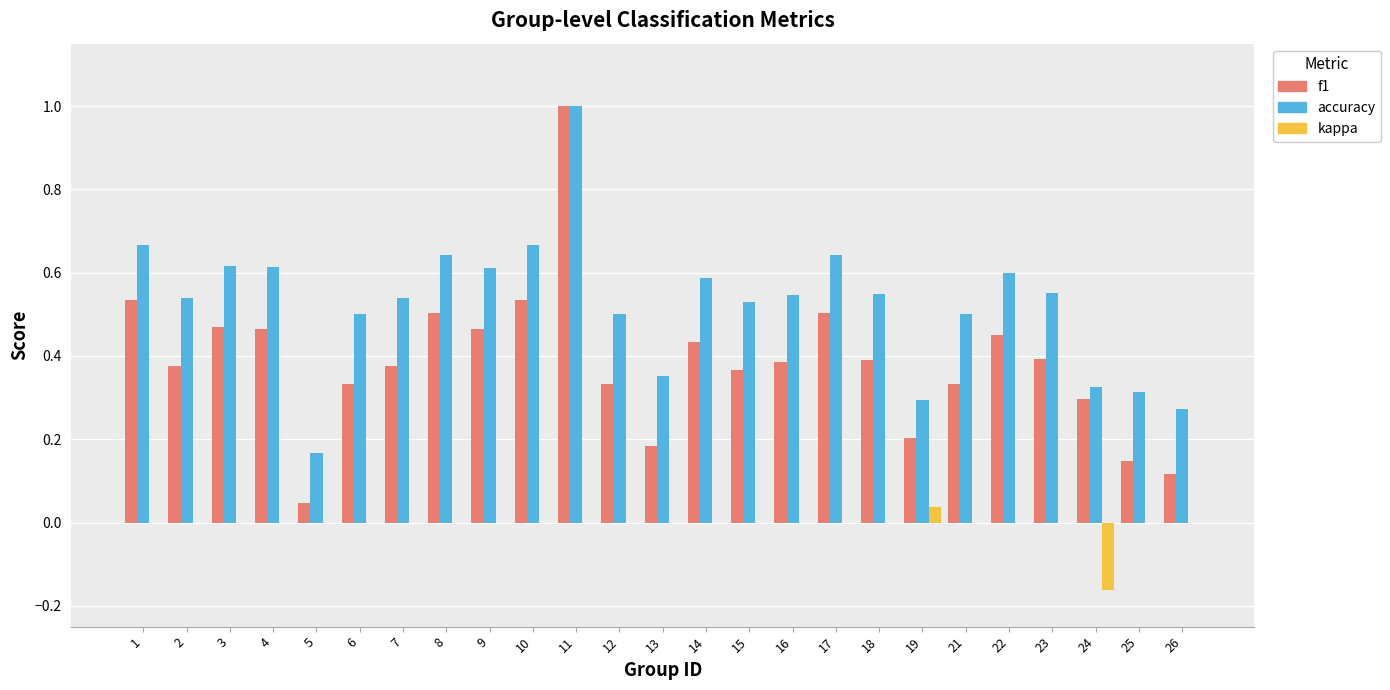

Does the chart contain stacked bars?

No